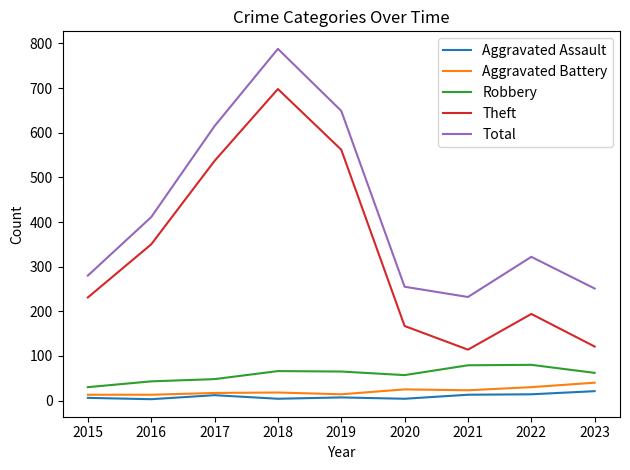

Is it true that Aggravated Battery equals 30 at 2022?

True